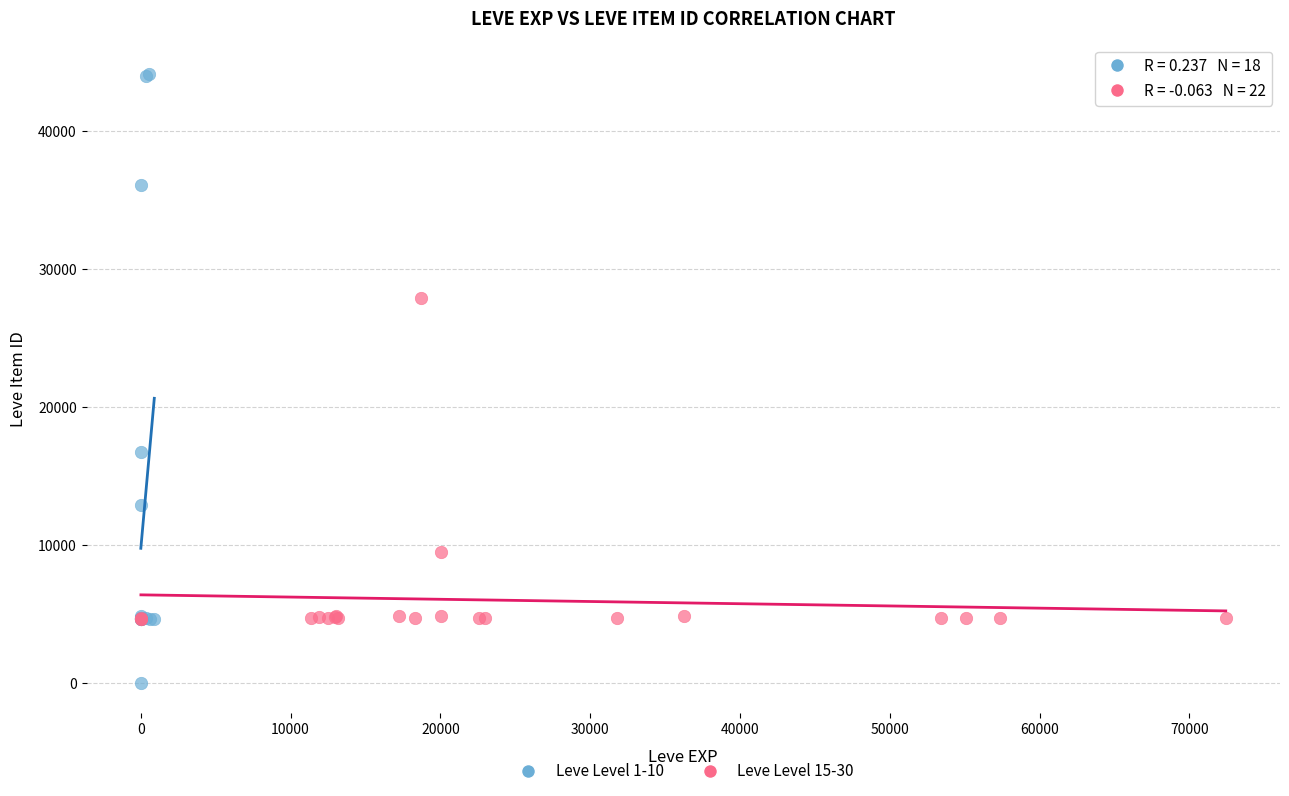

Which series contains the lowest Y value?

Leve Level 1-10